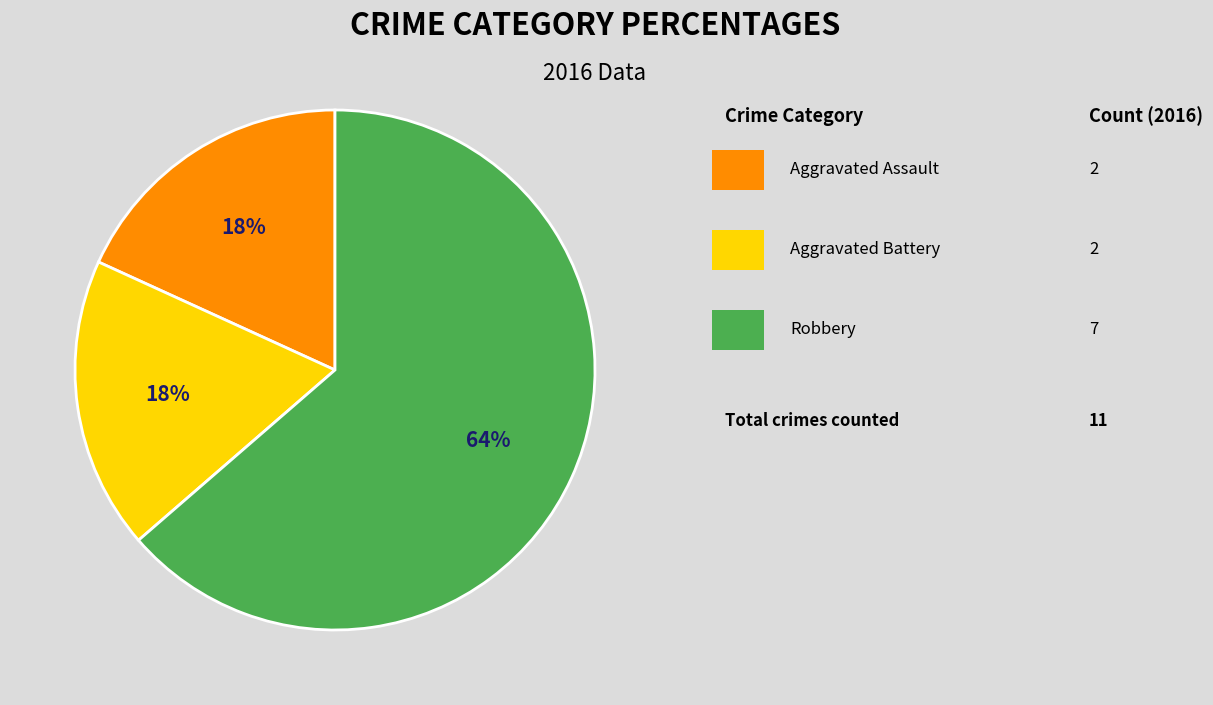

To the nearest percent, what is the average slice percentage?

33%